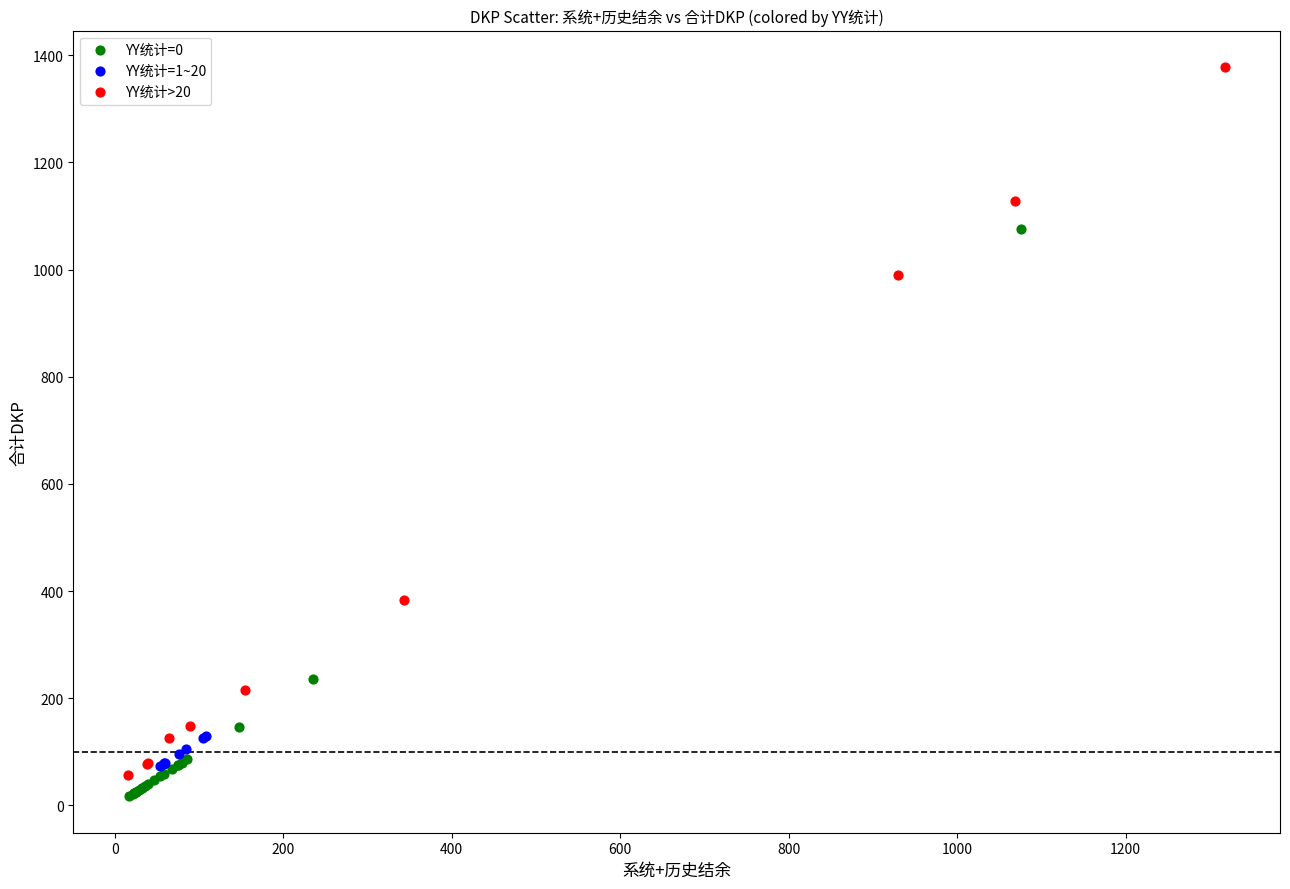

Which series reaches the maximum Y coordinate?

YY统计>20